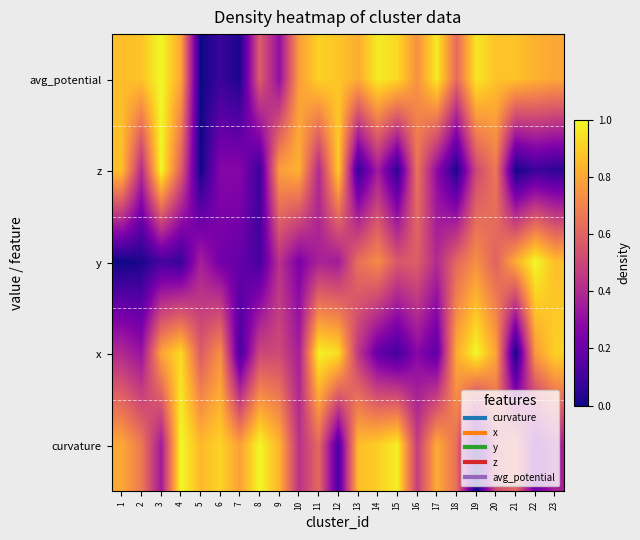

Between 2 and 5, which is larger?

2